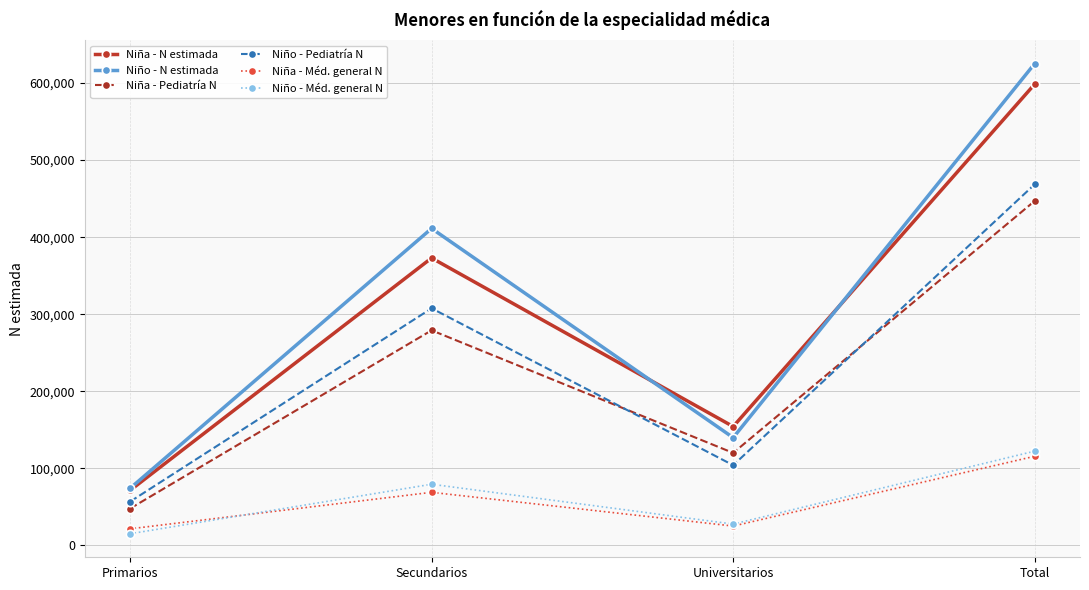

How many Niña - N estimada values are between 154294 and 598659?

3